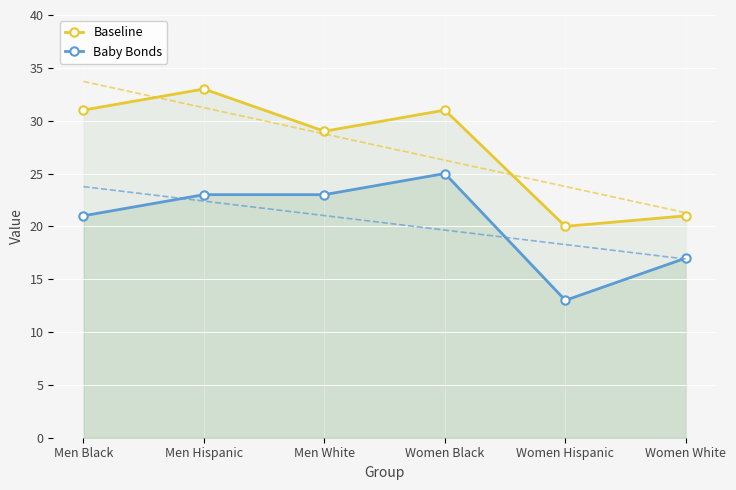

Rank the series by their average value, from lowest to highest.

Baby Bonds, Baseline